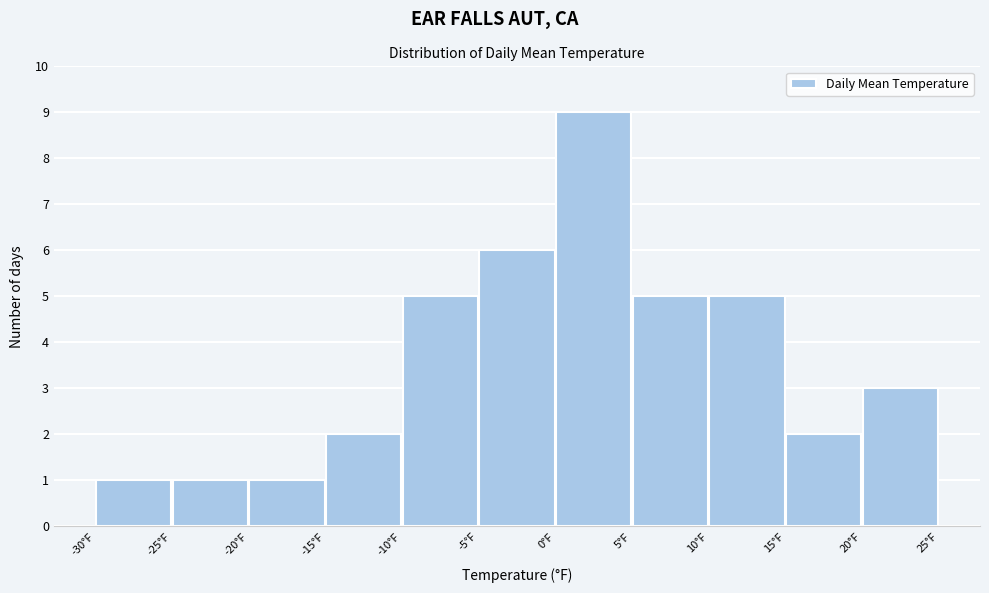

How tall is the bar that spans -10 to -5 on the x-axis? The values are not printed on the chart, so give them approximately, as read against the axis.

5